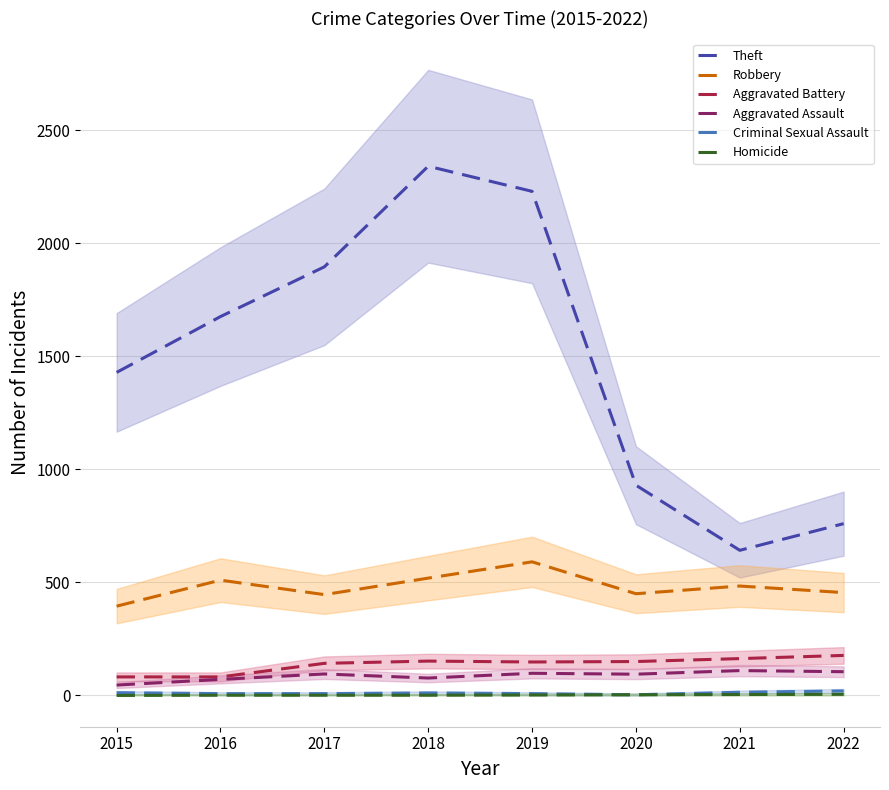

Where does the Robbery series first go above 484?

2016